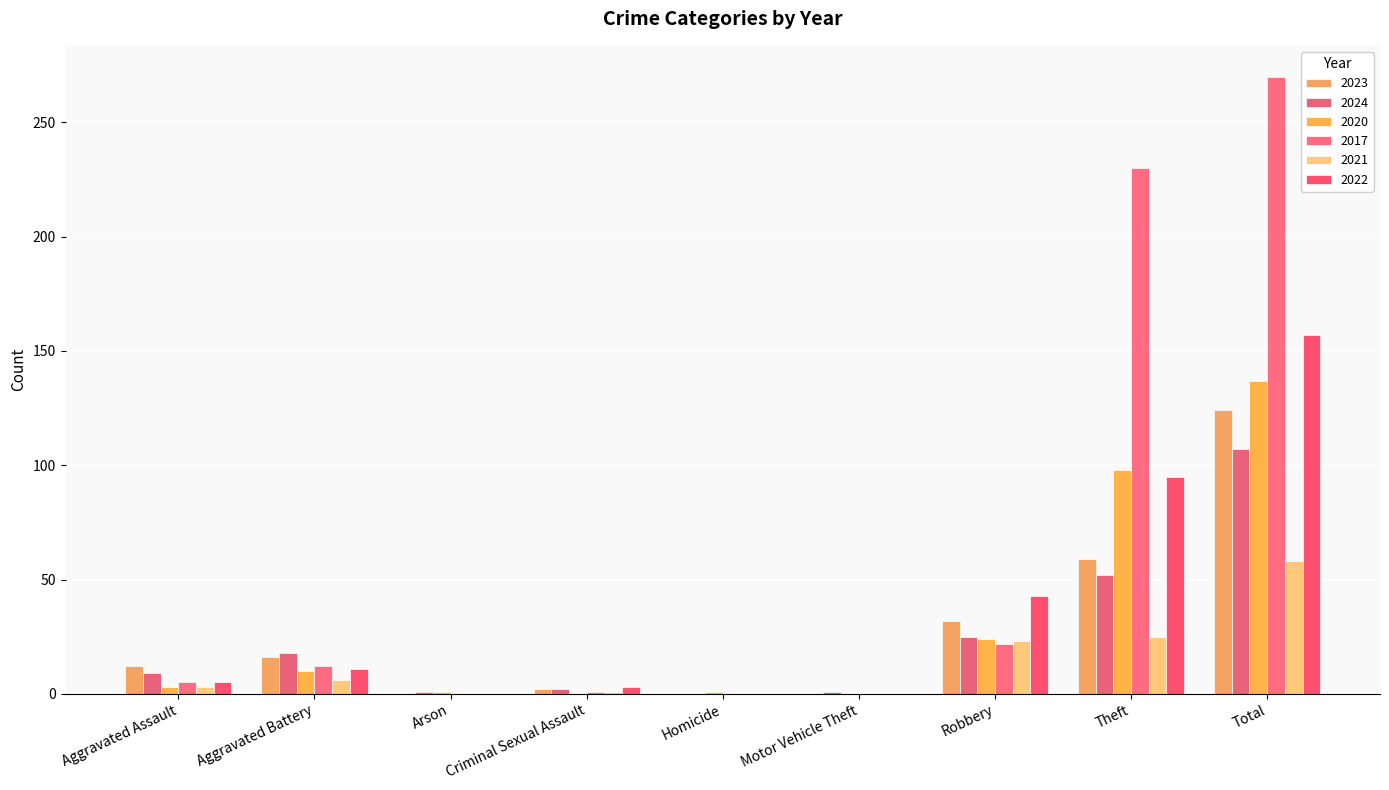

What is the difference between the 2020 values at Aggravated Assault and Aggravated Battery?

7